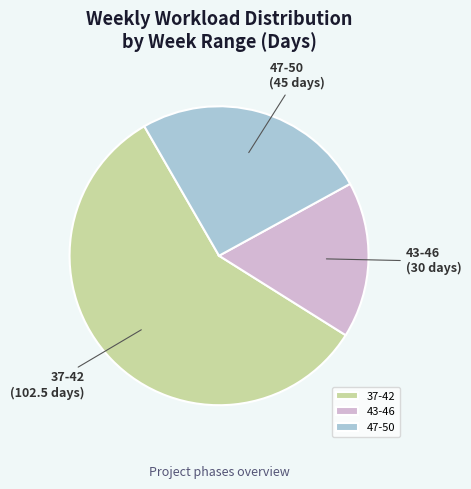

Is it true that 37-42 is 64% of the pie?

False